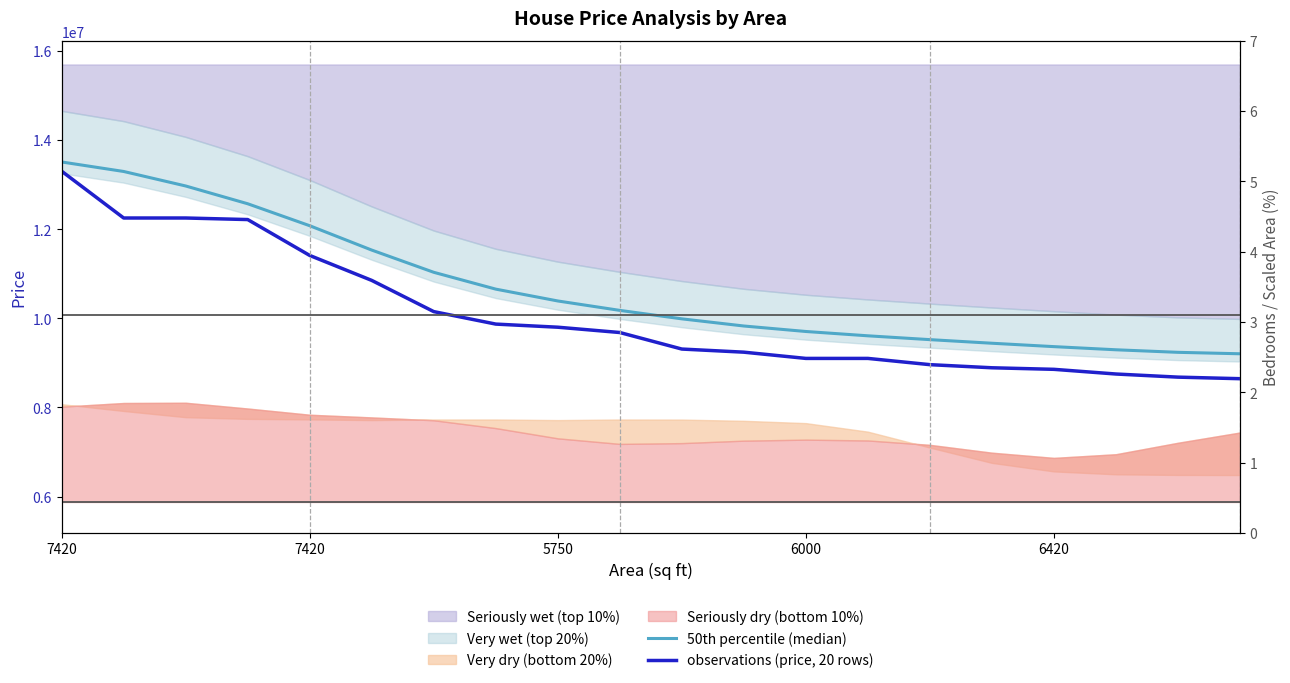

Is the value of observations (price, 20 rows) at 7420 greater than the value of 50th percentile (median) at 7?

Yes